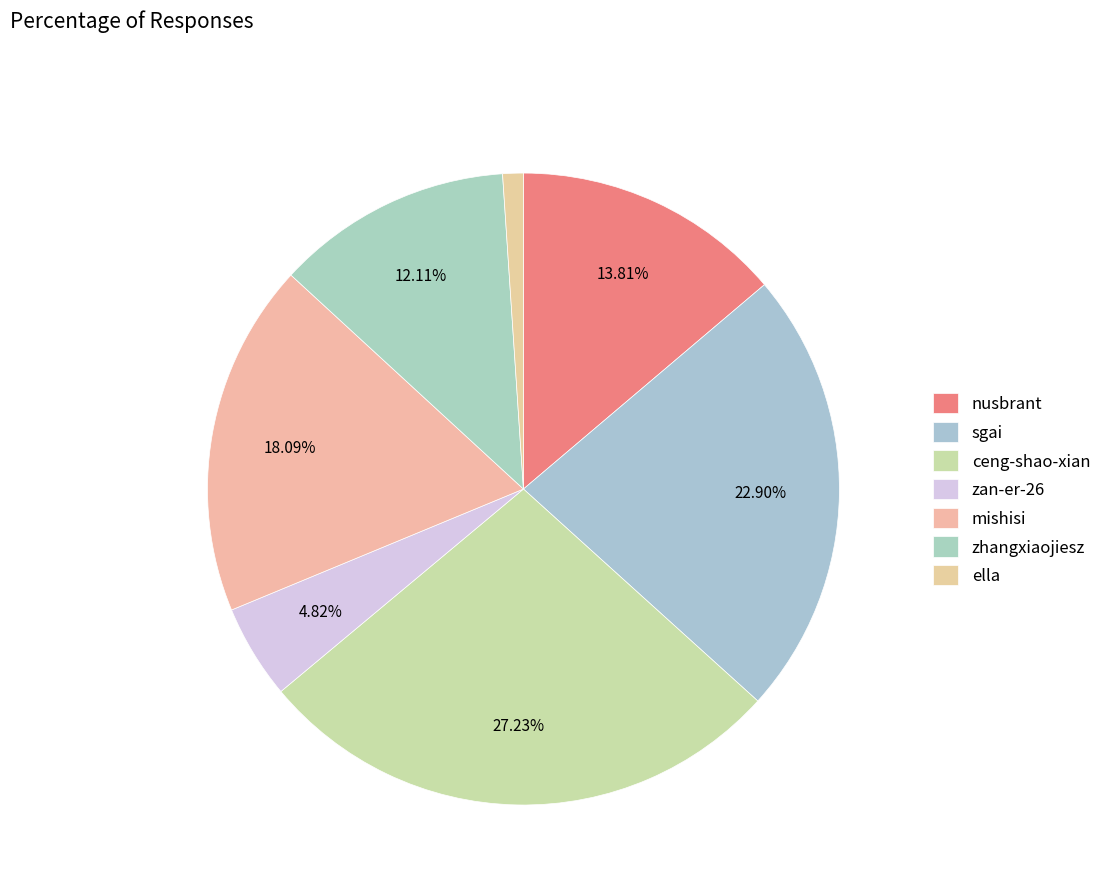

To the nearest percent, what is the difference between the largest and smallest slice percentages?

26%